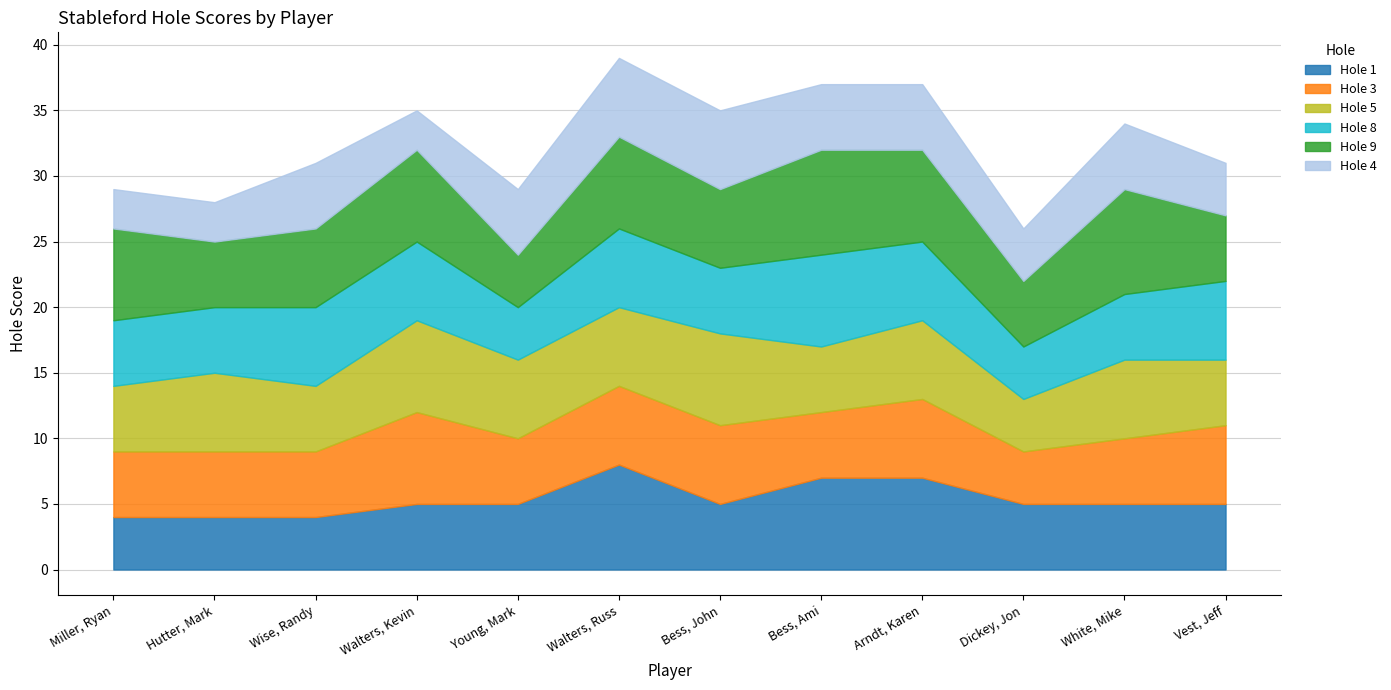

What is the difference between the Hole 5 values at Vest, Jeff and White, Mike?

1